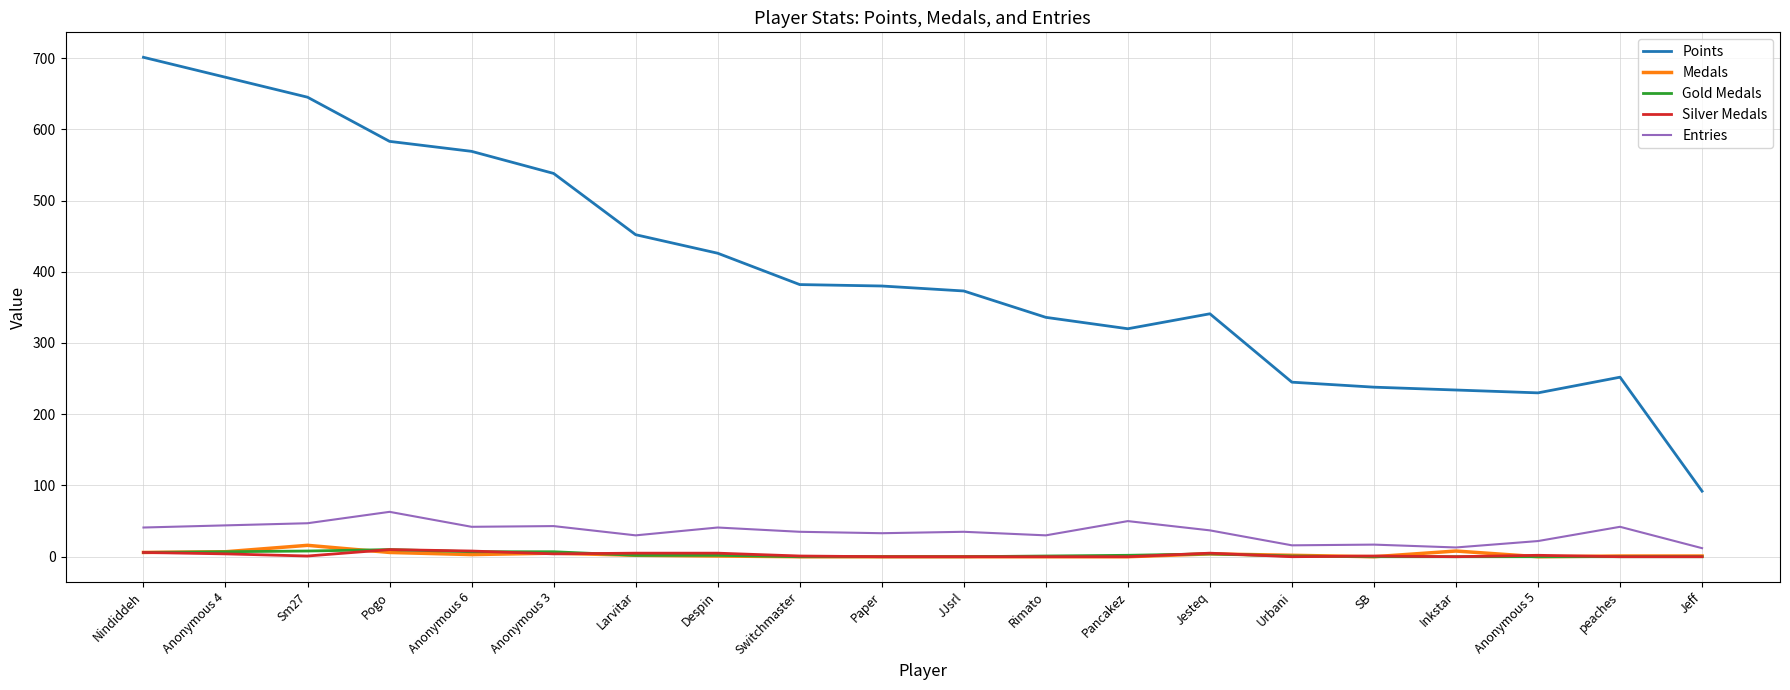

What is the maximum value for Medals?

16